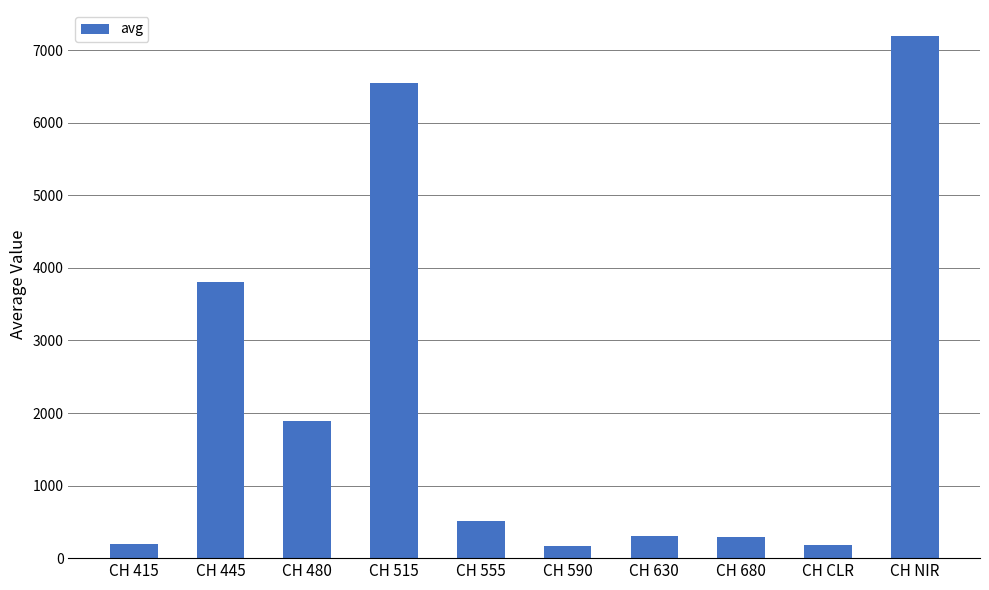

What is the average value?

2107.6